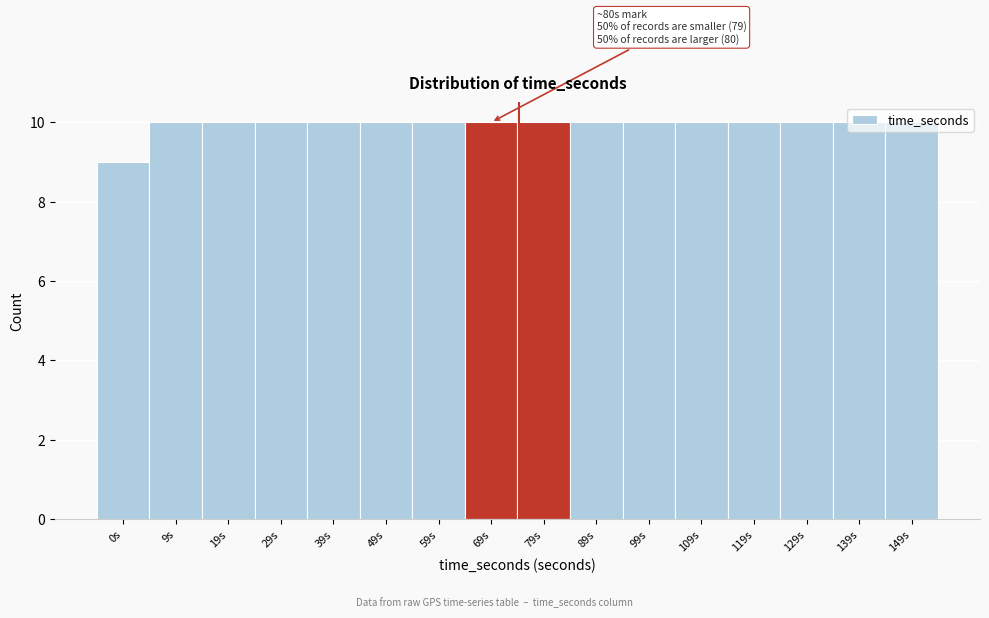

What is the sum of all values?

159